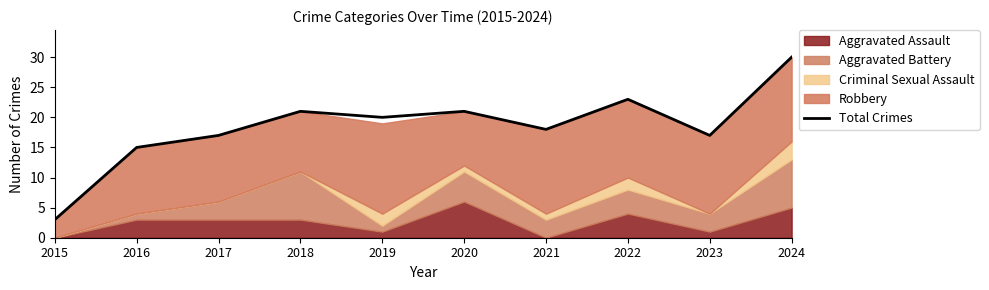

How many categories are shown in the chart?

10